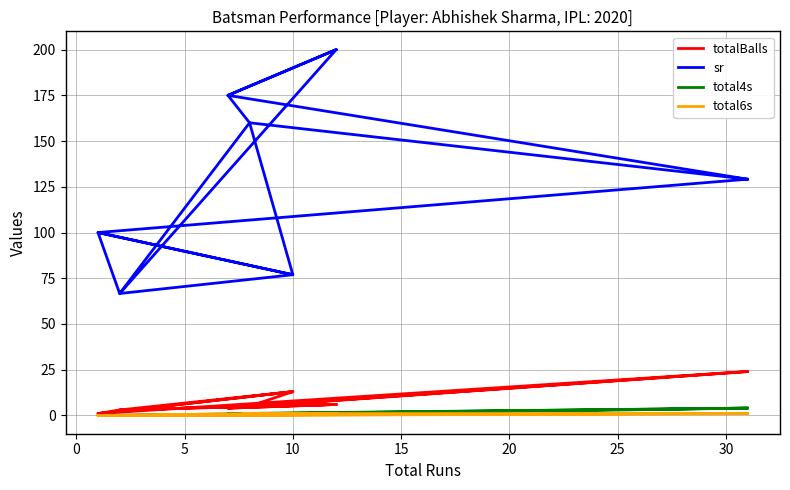

List the series in order of their peak value, highest first.

sr, totalBalls, total4s, total6s